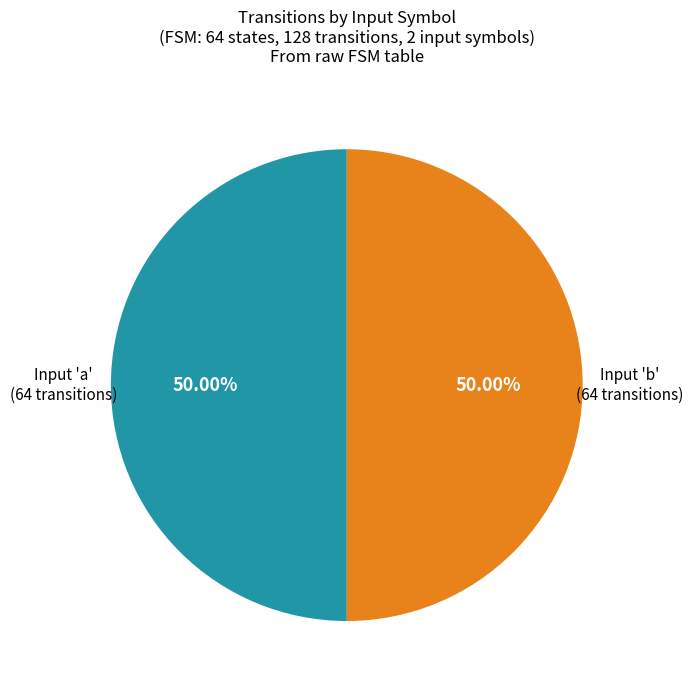

Count the number of slices in the pie.

2